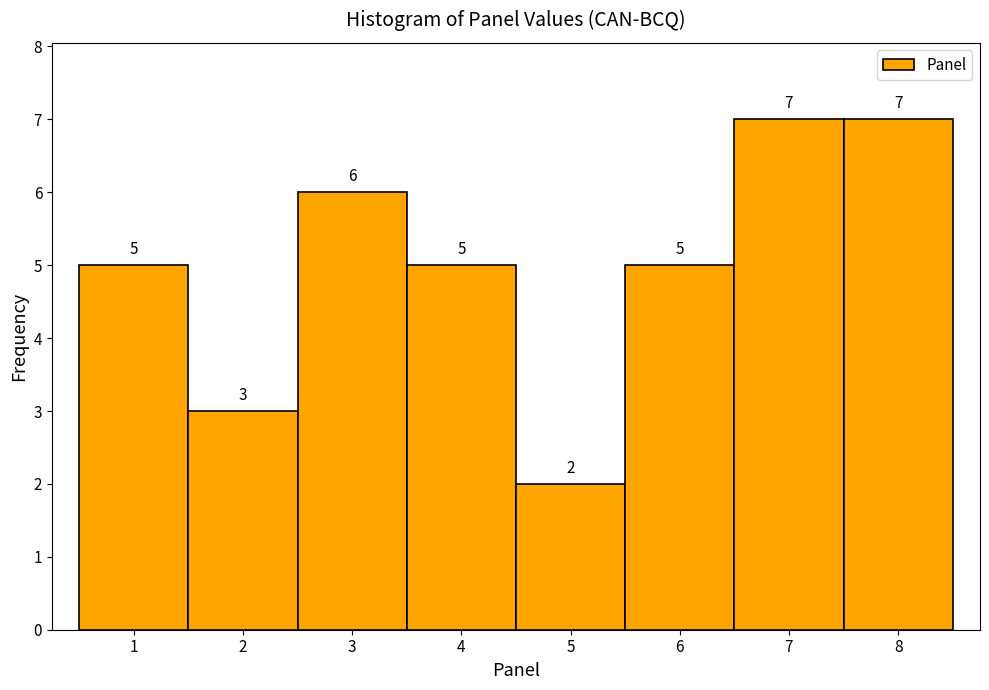

What is the height of the bar covering 7.5 to 8.5 on the x-axis?

7